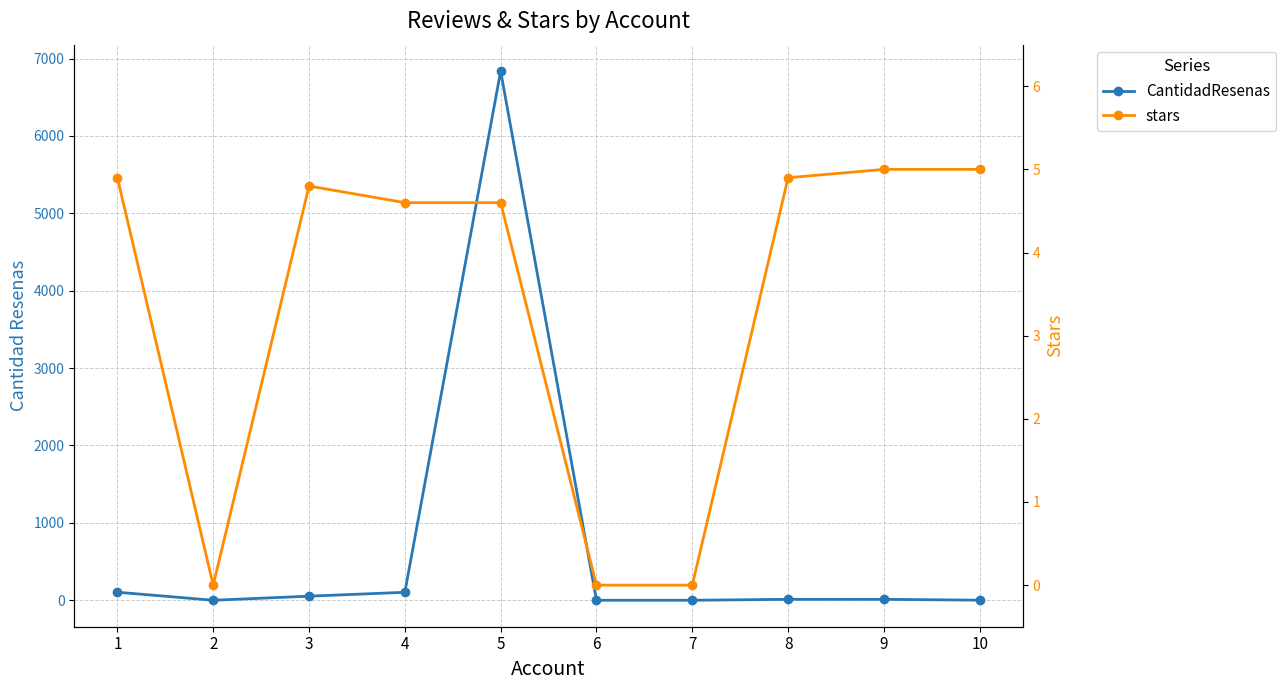

Where is CantidadResenas nearest to the value 3418?

1